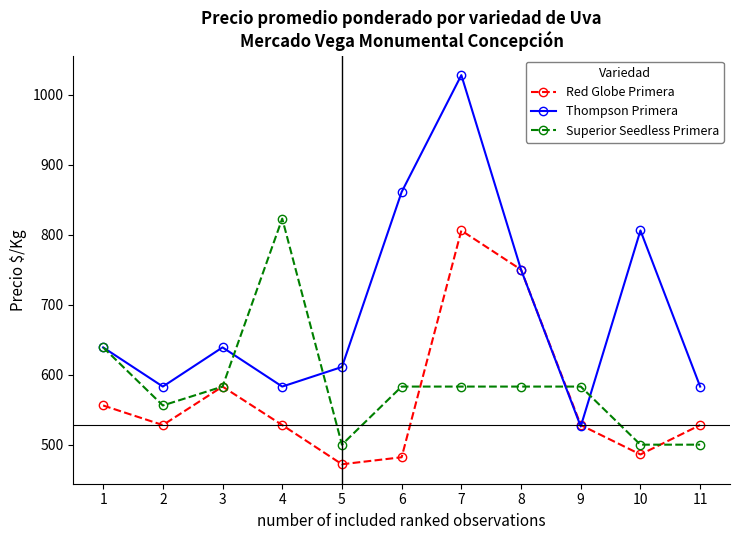

Which category has the highest value in the Thompson Primera series?

7